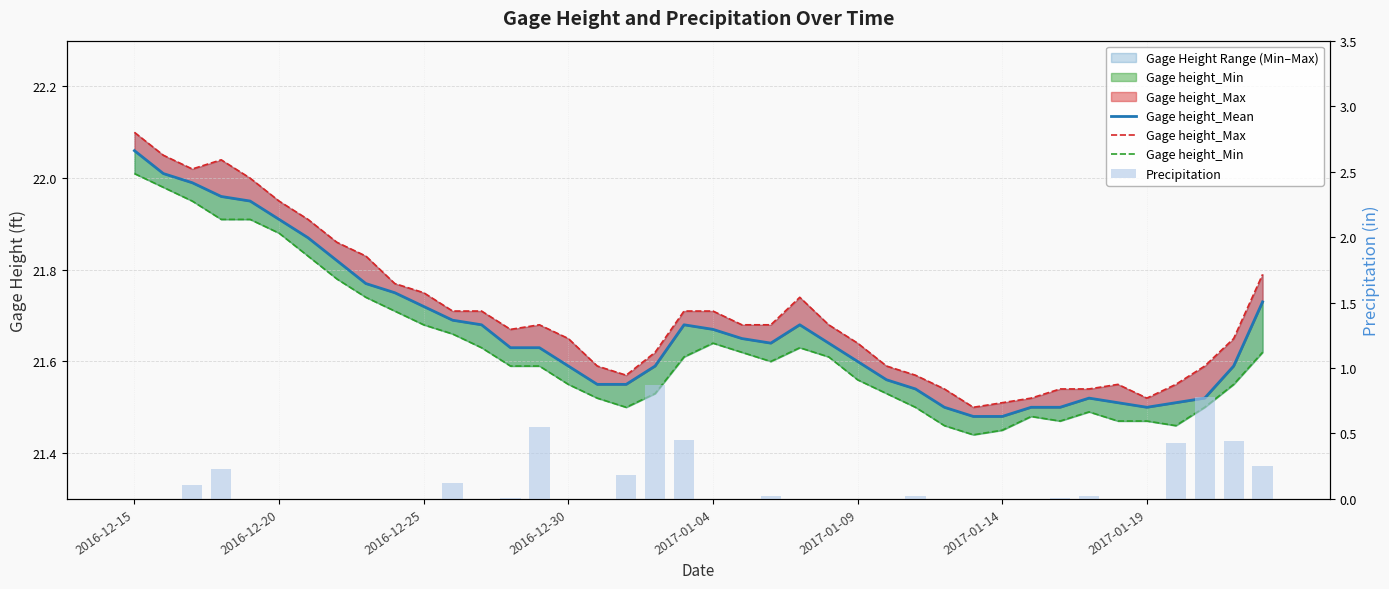

What are all the series names shown in the legend?

Gage height_Mean, Gage height_Max, Gage height_Min, Precipitation